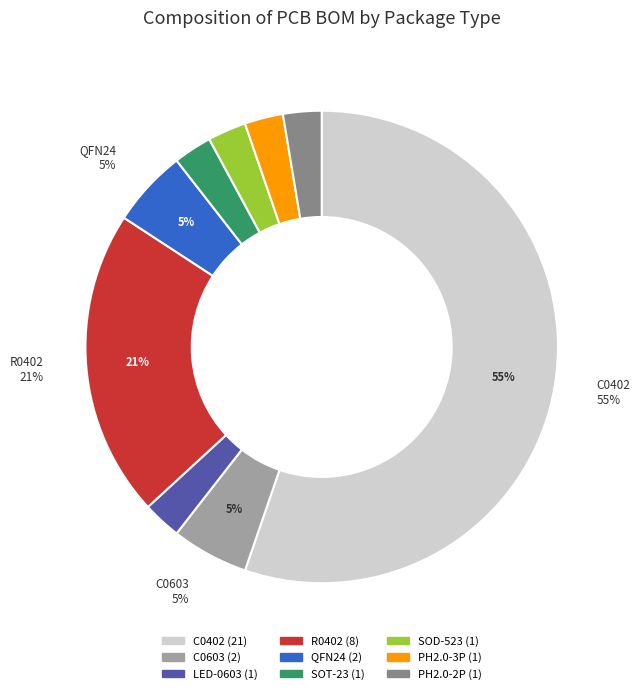

To the nearest percent, what is the average slice percentage?

11%